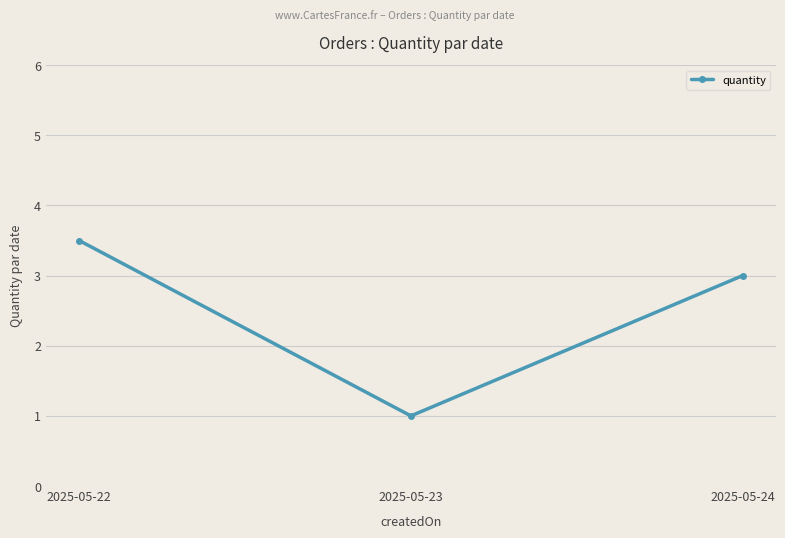

Reading left to right, what are all the values shown in this chart?

2025-05-22=3.5	2025-05-23=1.0	2025-05-24=3.0